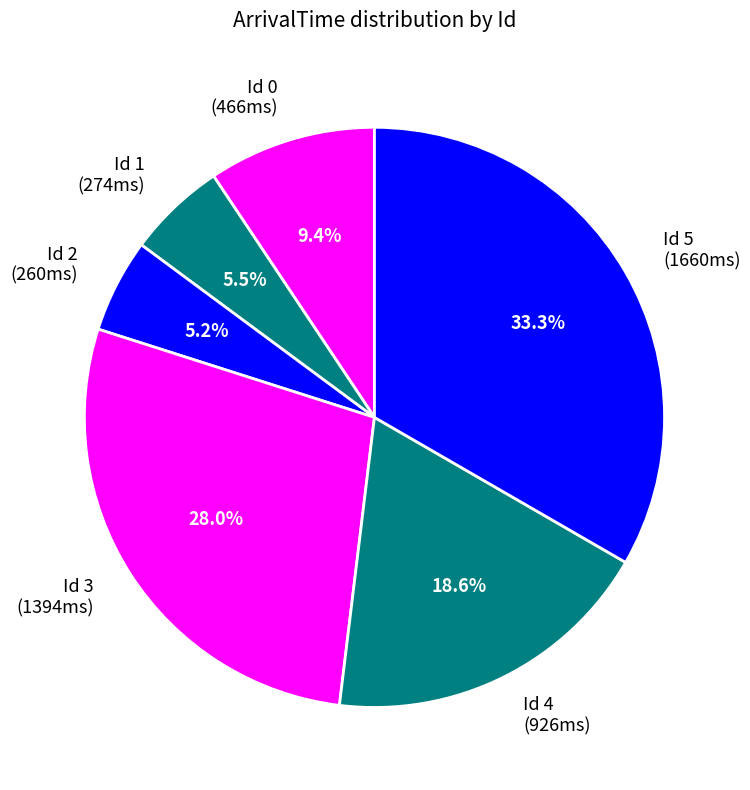

Is there any slice that represents more than half of the pie?

No